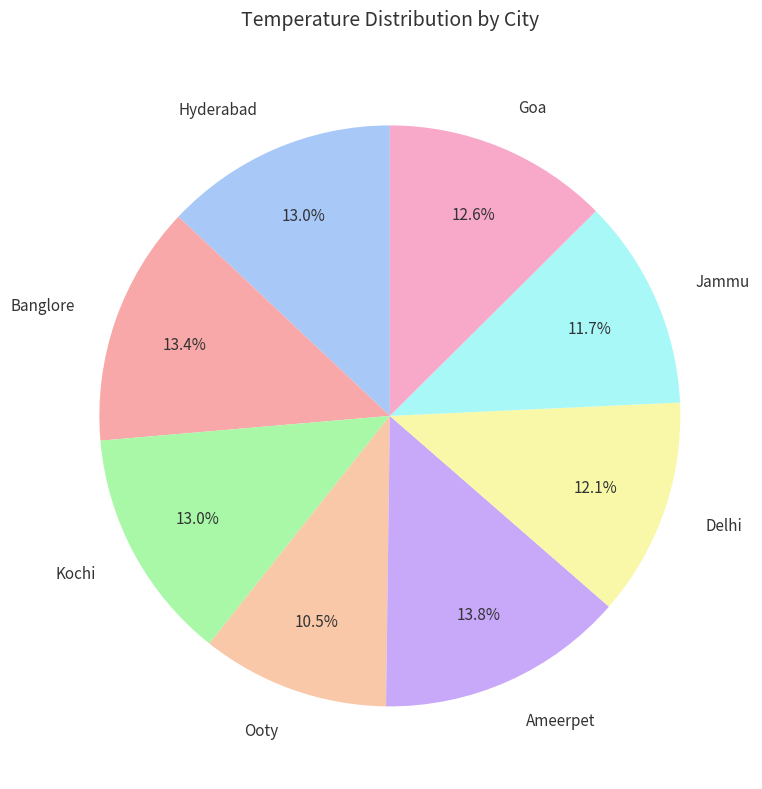

To the nearest percent, what is the difference between the Goa and Jammu slice percentages?

1%